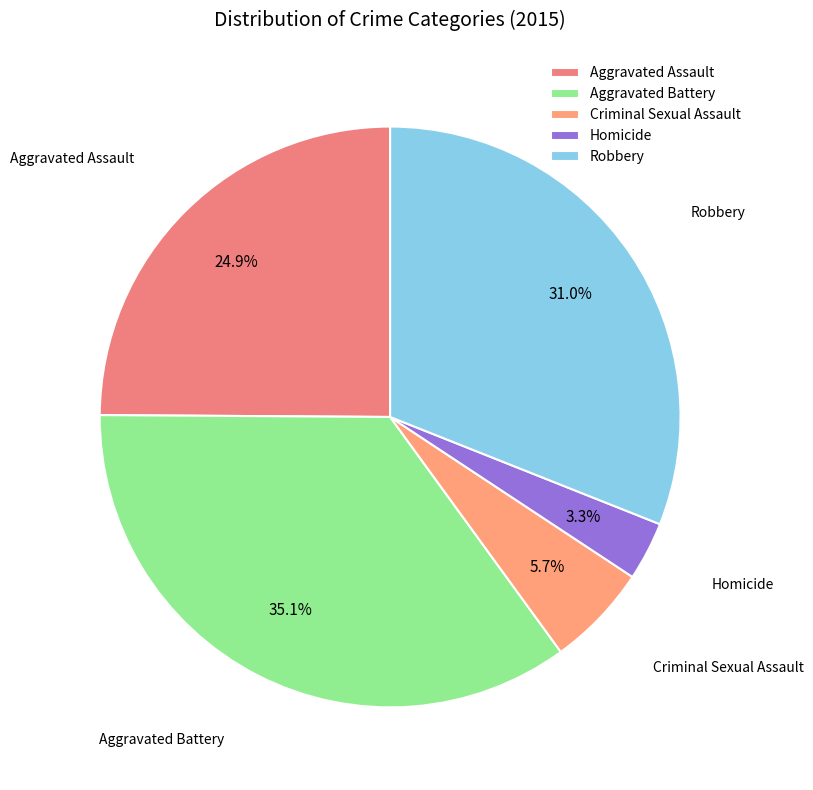

Does Aggravated Assault account for over 50% of the chart?

No